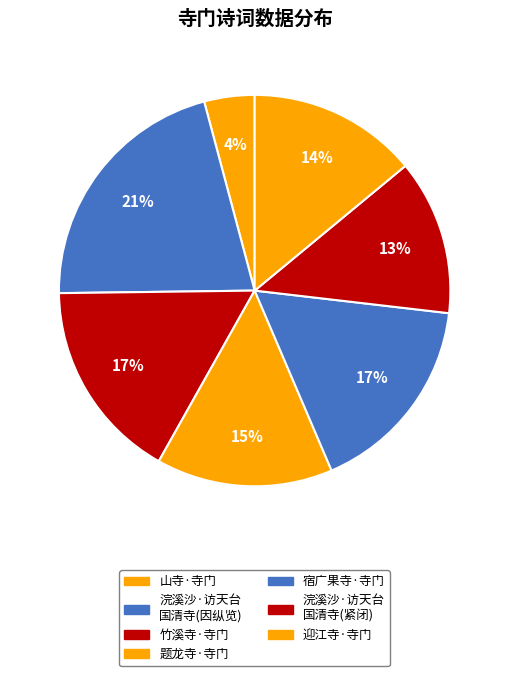

How many segments does this pie chart have?

7